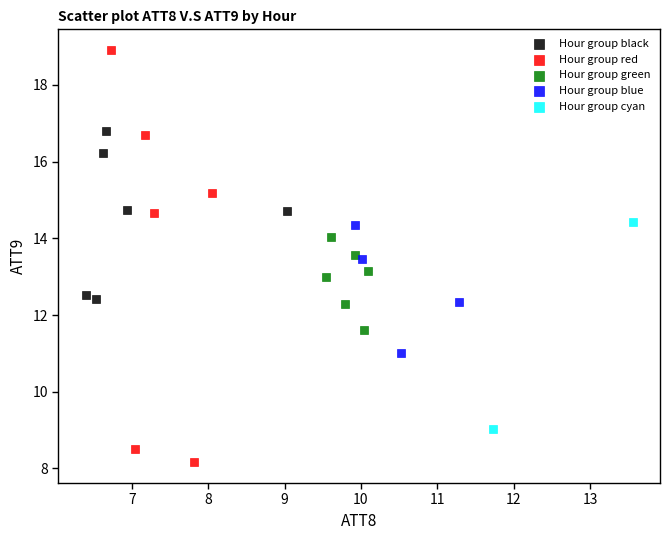

What are all the series names shown in the legend?

Hour group black, Hour group red, Hour group green, Hour group blue, Hour group cyan